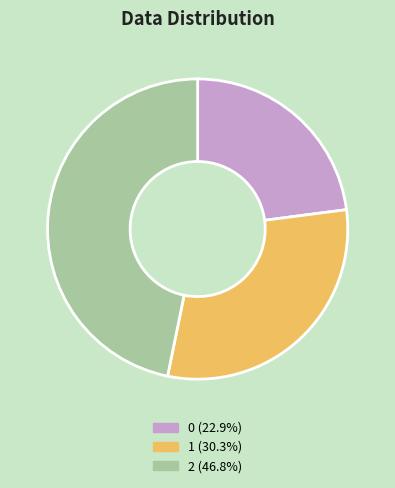

Rank the categories by value from lowest to highest.

0, 1, 2